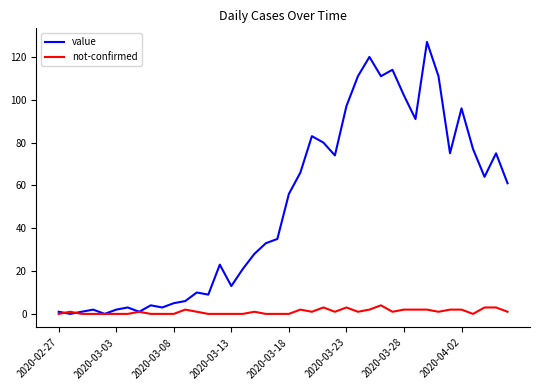

Which series has the largest total across all categories?

value